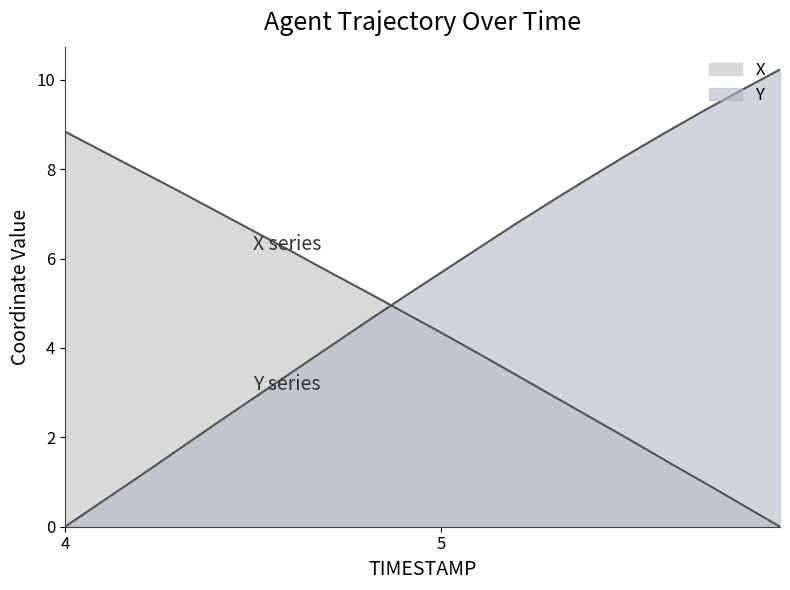

Reading right to left, transcribe all the data shown in this chart.

X: 0.0	0.5	1.0	1.5	2.0	2.4	2.9	3.4	3.9	4.3	4.8	5.3	5.7	6.2	6.6	7.1	7.5	8.0	8.4	8.8
Y: 10.2	9.8	9.3	8.8	8.3	7.8	7.3	6.8	6.2	5.7	5.1	4.6	4.0	3.4	2.9	2.3	1.7	1.1	0.6	0.0